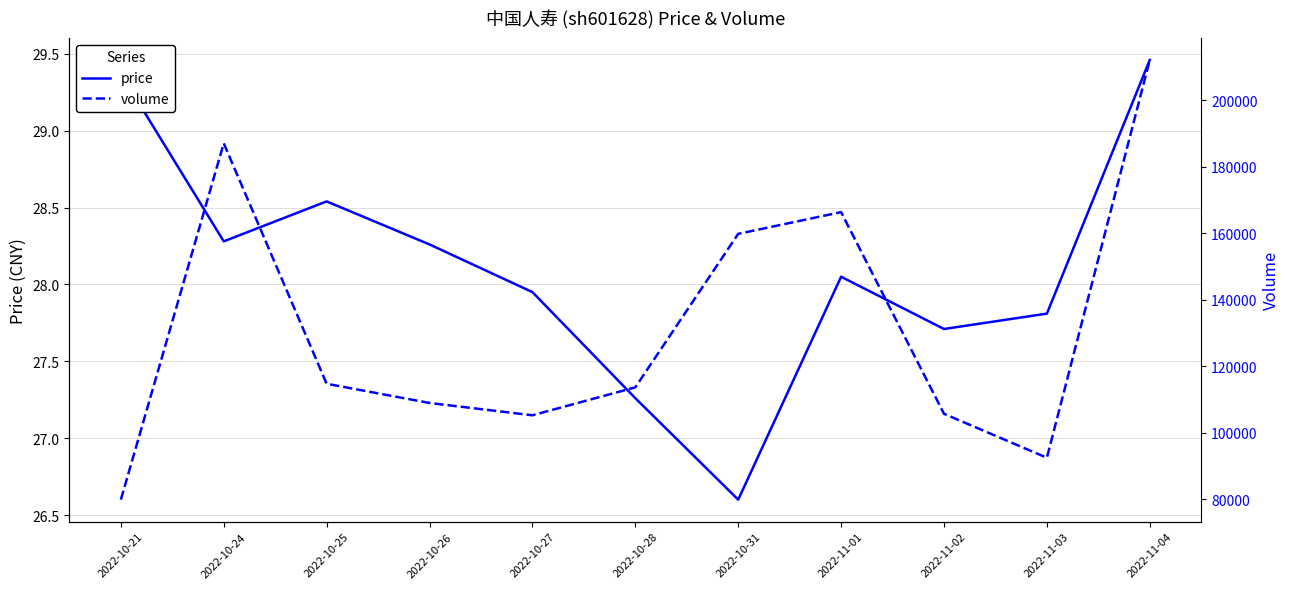

Reading left to right, what are all the values shown in this chart?

price: 2022-10-21=29.4	2022-10-24=28.3	2022-10-25=28.5	2022-10-26=28.3	2022-10-27=27.9	2022-10-28=27.3	2022-10-31=26.6	2022-11-01=28.1	2022-11-02=27.7	2022-11-03=27.8	2022-11-04=29.5
volume: 2022-10-21=79821.0	2022-10-24=187074.0	2022-10-25=114702.0	2022-10-26=108920.0	2022-10-27=105214.0	2022-10-28=113625.0	2022-10-31=159823.0	2022-11-01=166358.0	2022-11-02=105667.0	2022-11-03=92430.0	2022-11-04=212160.0